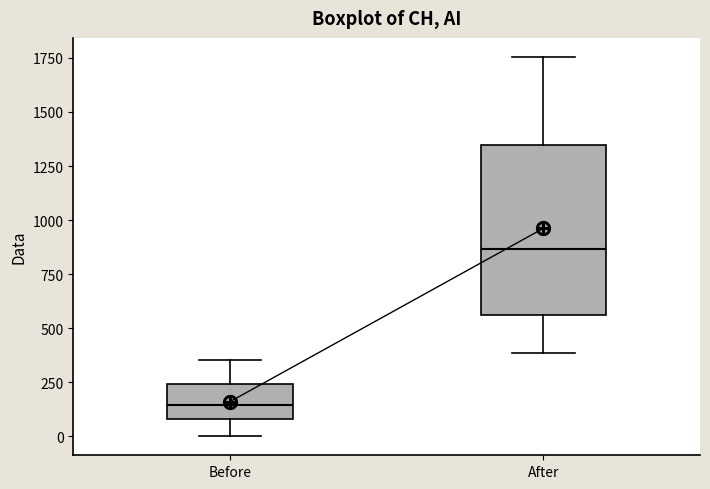

Which box is the tallest, from its lower edge to its upper edge?

After